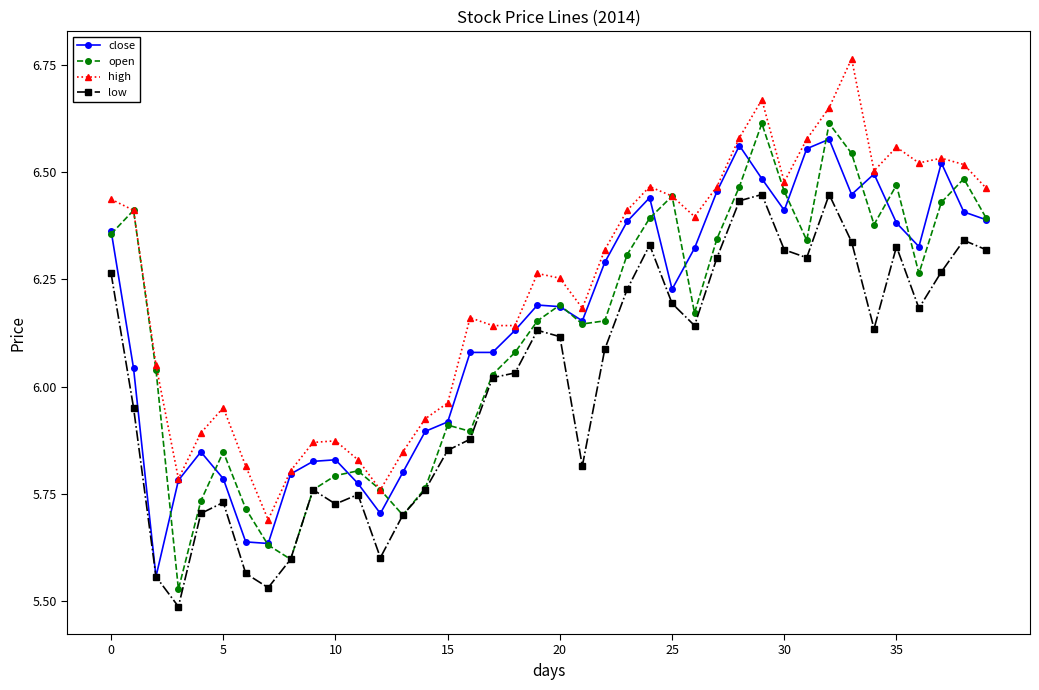

At how many categories does at least one series exceed 5?

40